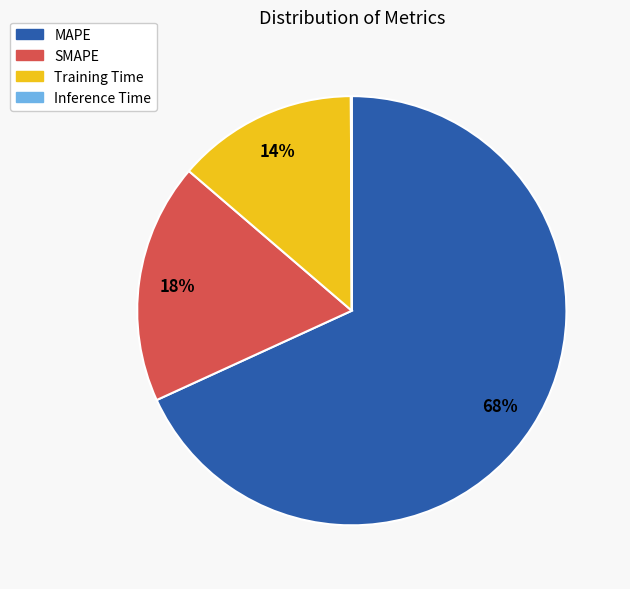

Combined, do Training Time and SMAPE account for over 50%?

No